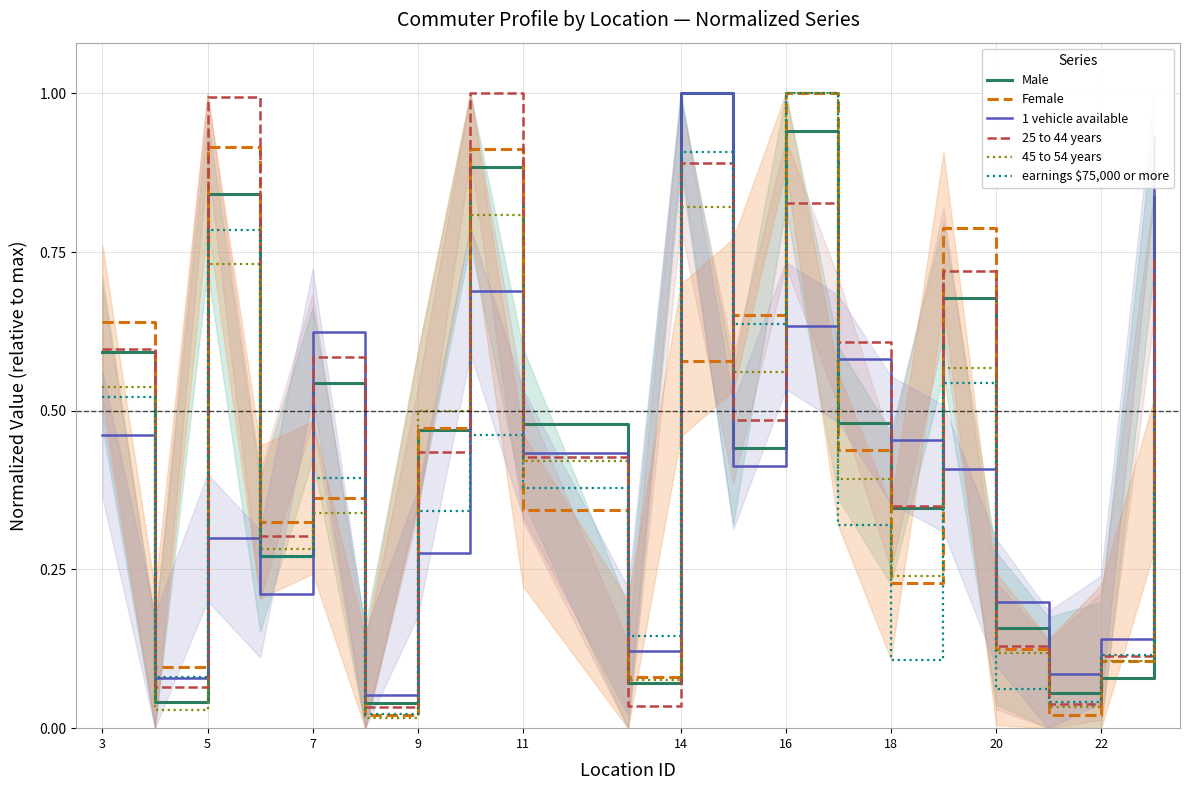

The earnings $75,000 or more series shows 0.9 at 14. True or false?

True